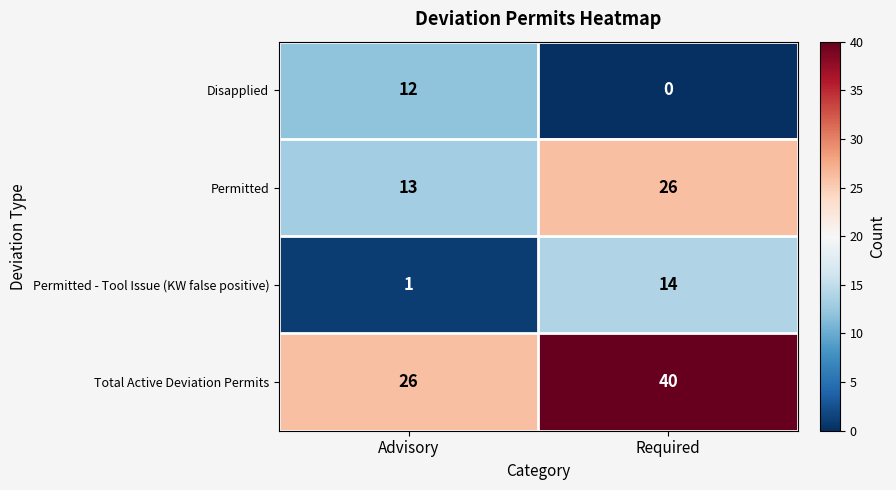

Which series changed the most between Advisory and Required?

Total Active Deviation Permits